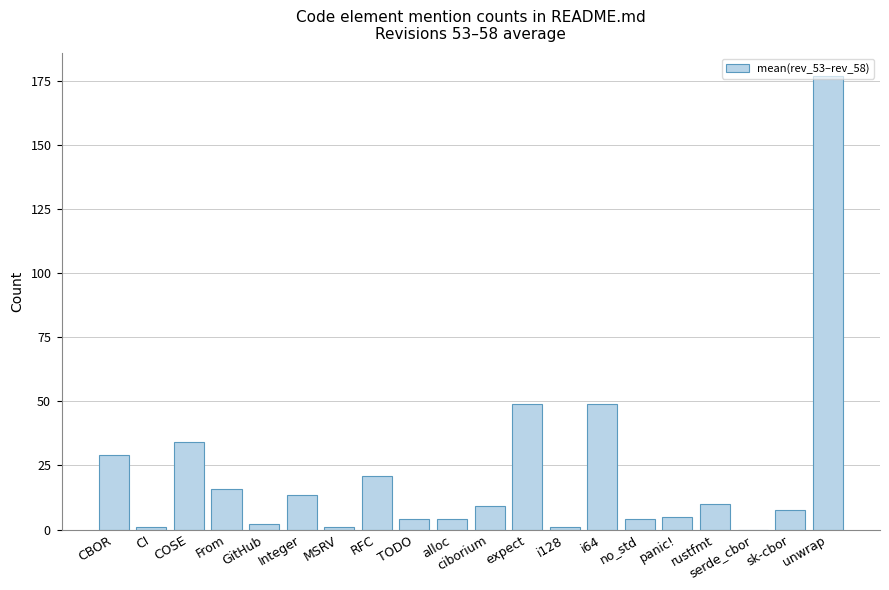

The chart shows a value of 2.2 at alloc. True or false?

False